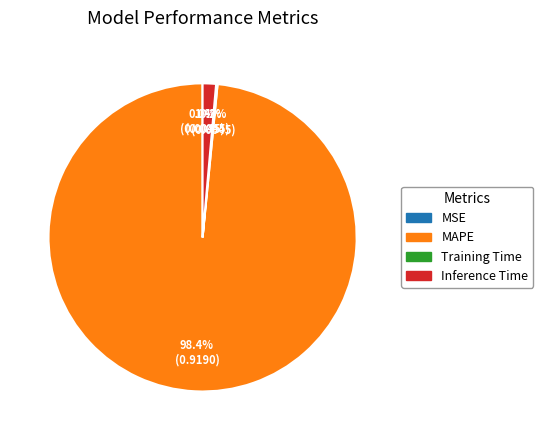

Is there any slice that represents more than half of the pie?

Yes